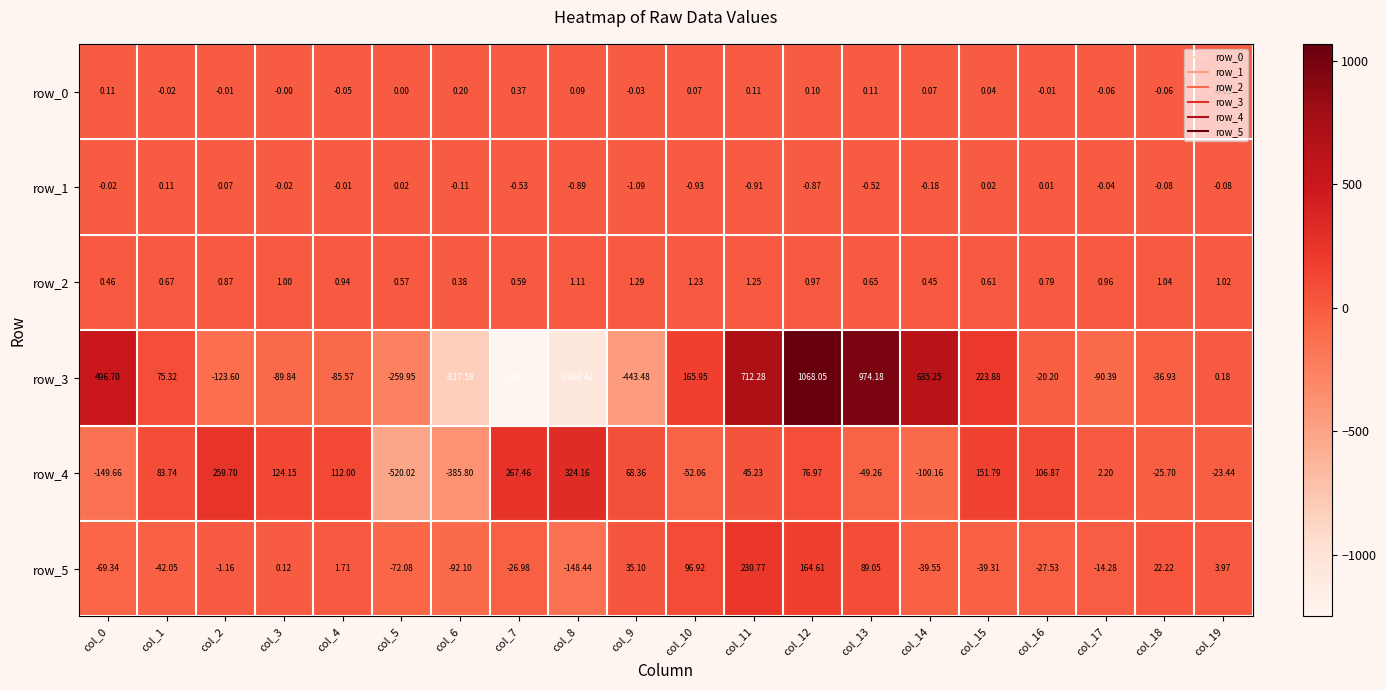

Is the value of row_2 at col_0 greater than the value of row_1 at col_4?

Yes